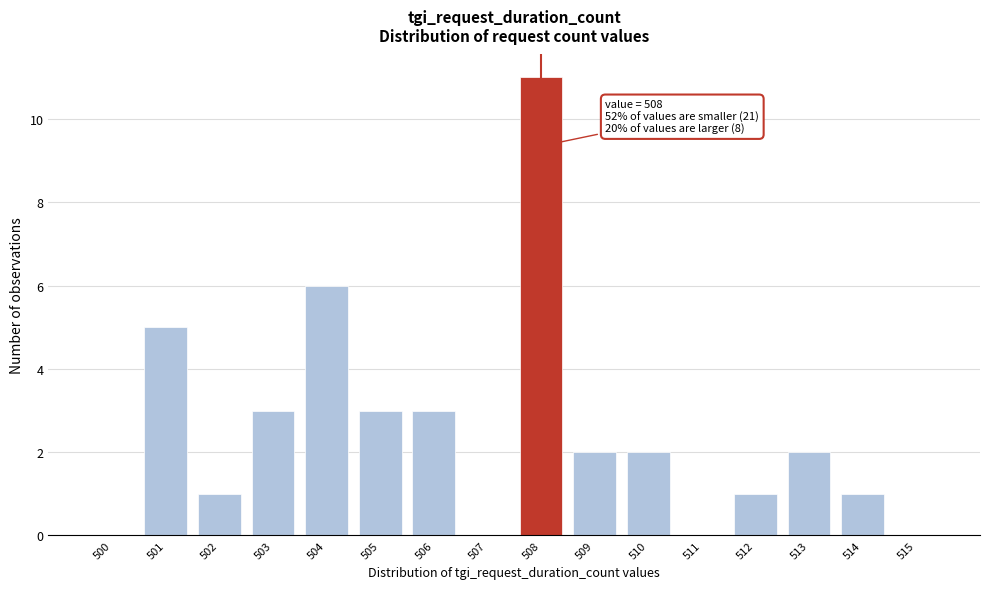

Over which range of the x-axis is the bar tallest?

507.5 to 508.5